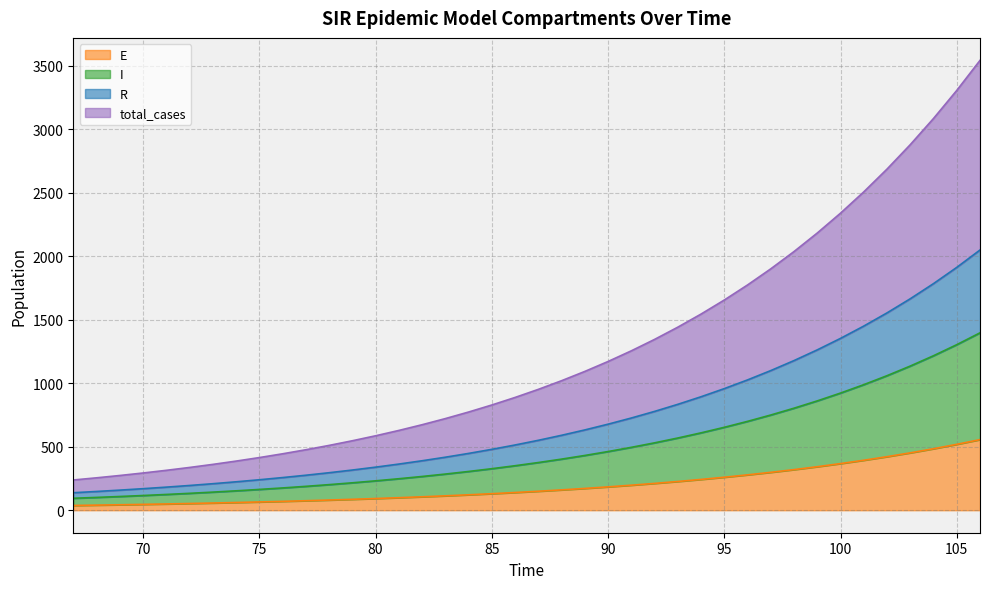

What is the maximum value shown in the chart?

3541.0